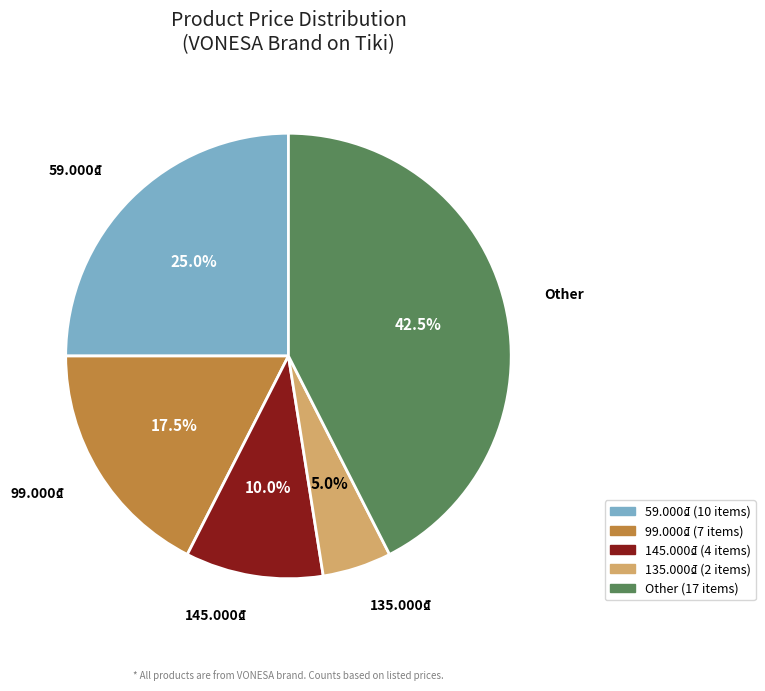

Is the sum of 145.000₫ and 135.000₫ greater than half?

No